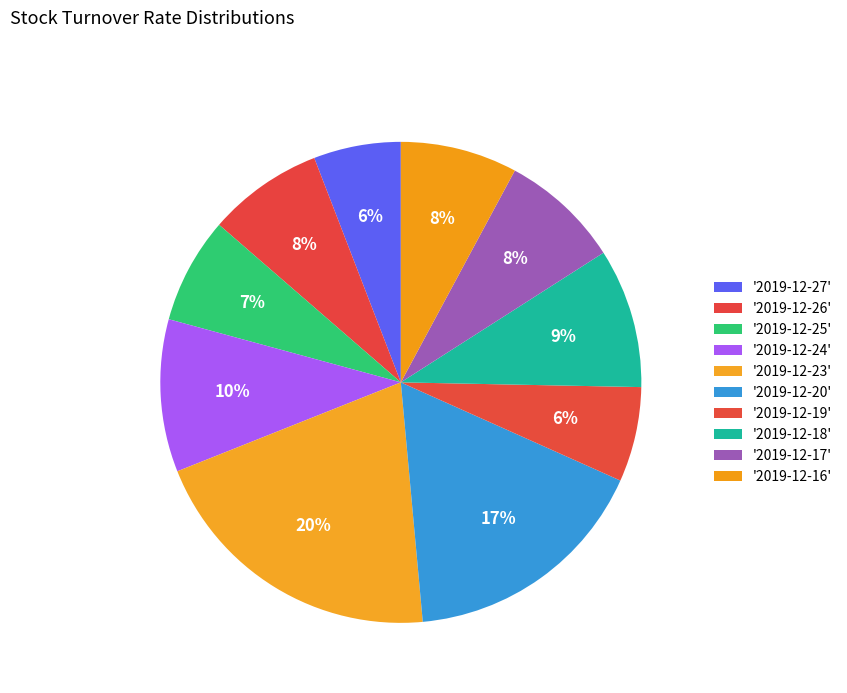

To the nearest percent, what is the difference between the largest and smallest slice percentages?

15%